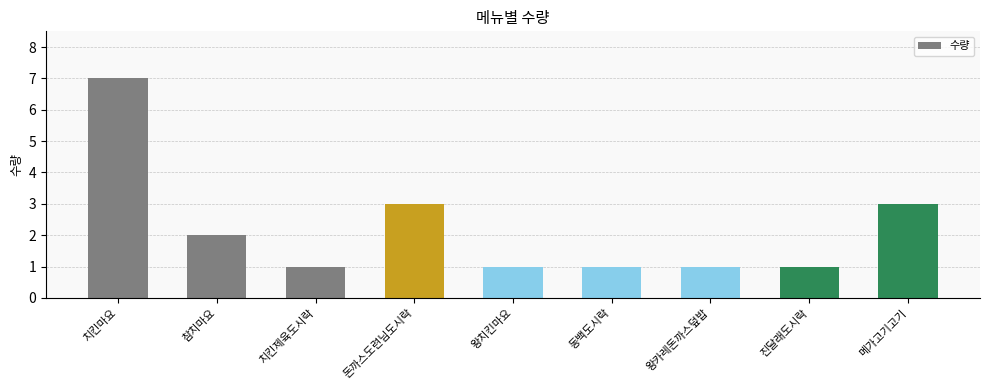

What position from the right is 치킨제육도시락?

7